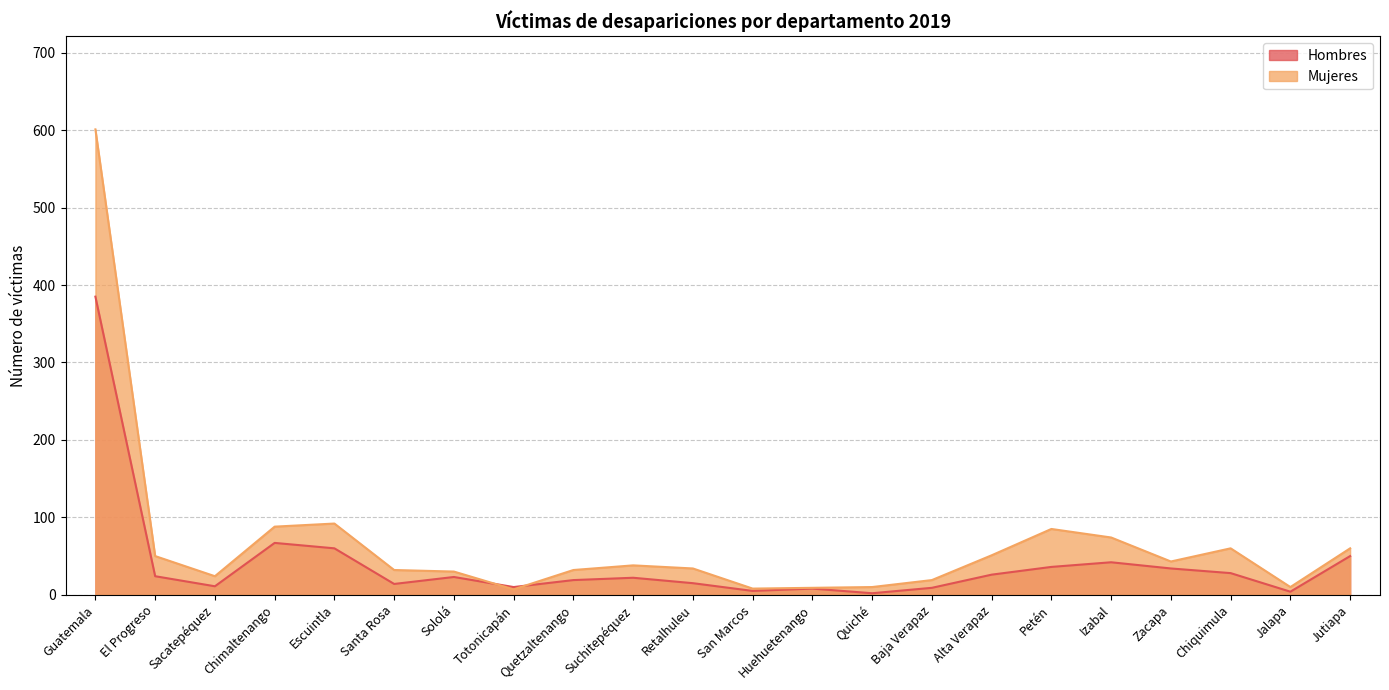

The Hombres series shows 11 at Huehuetenango. True or false?

False